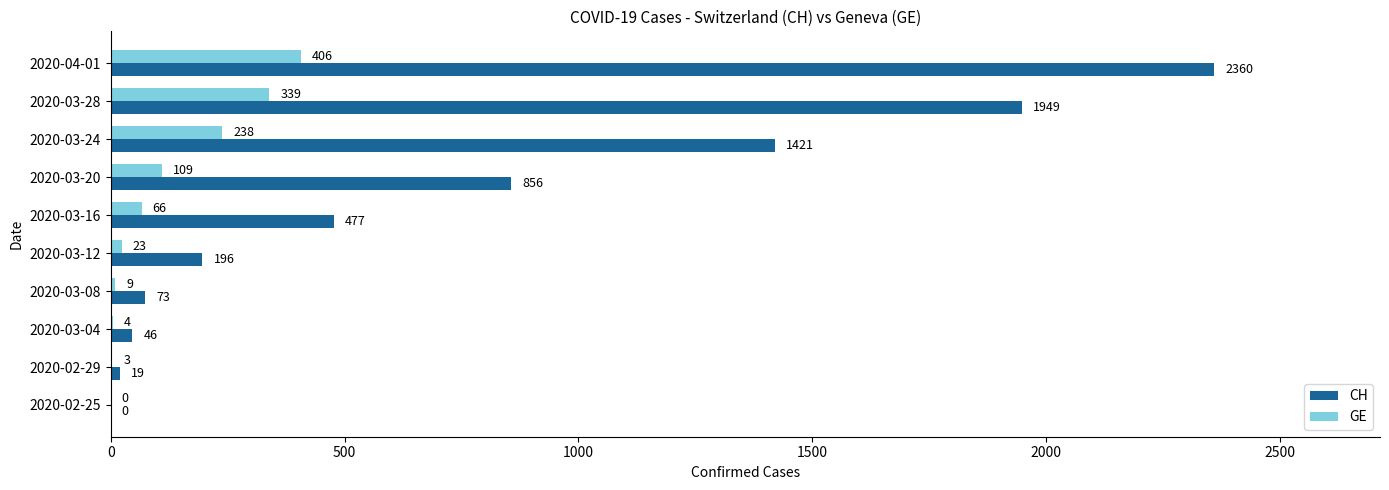

Is it true that GE equals 4 at 2020-03-04?

True